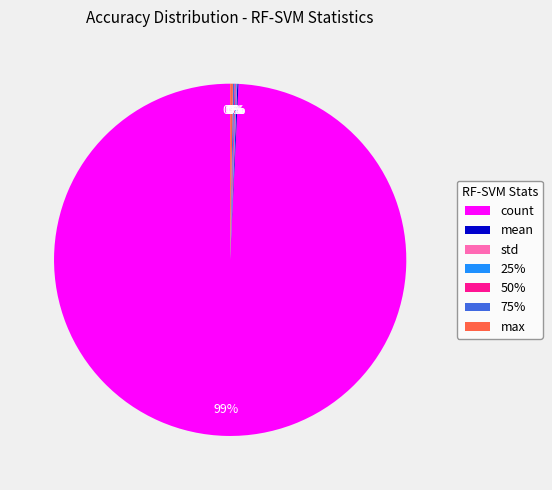

Which category has the biggest portion of the pie?

count